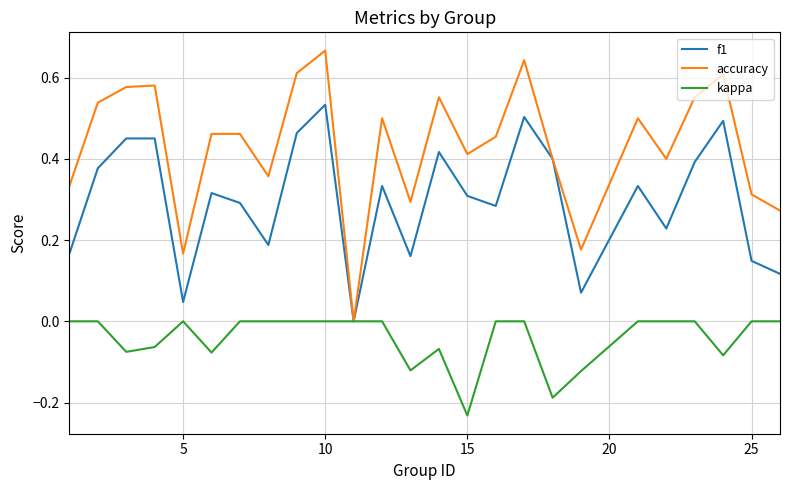

True or false: accuracy has more than 0 points higher than both neighbors.

True